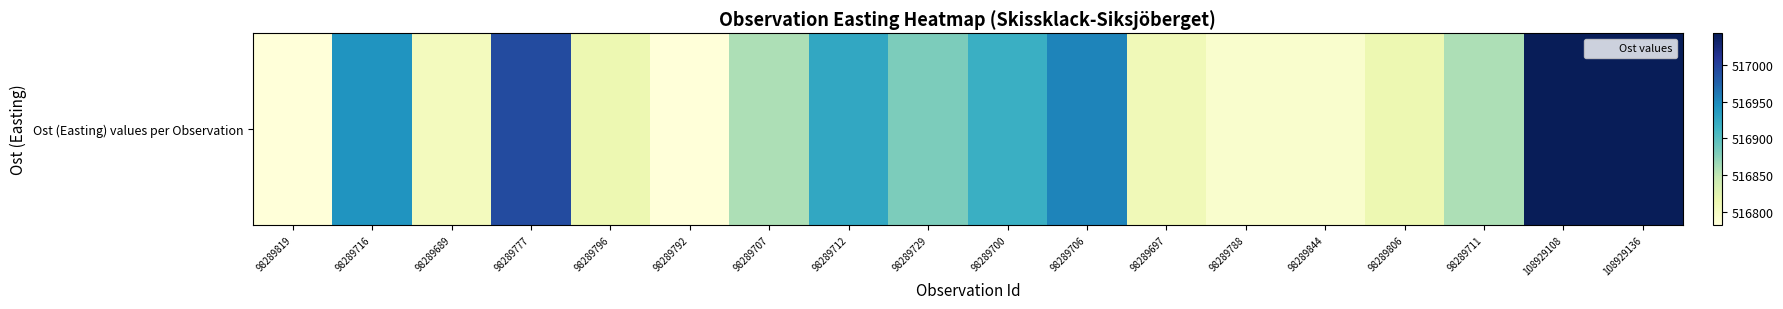

What is the difference between the maximum and minimum values?

261.0